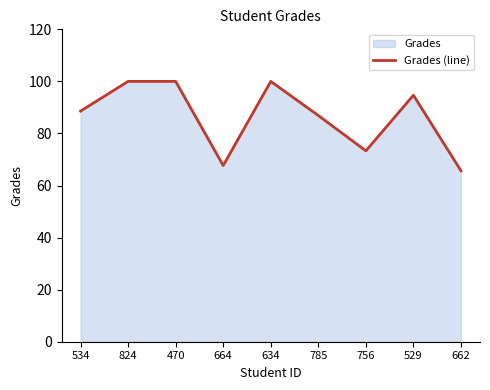

The value at 470 is 100.0. True or false?

True